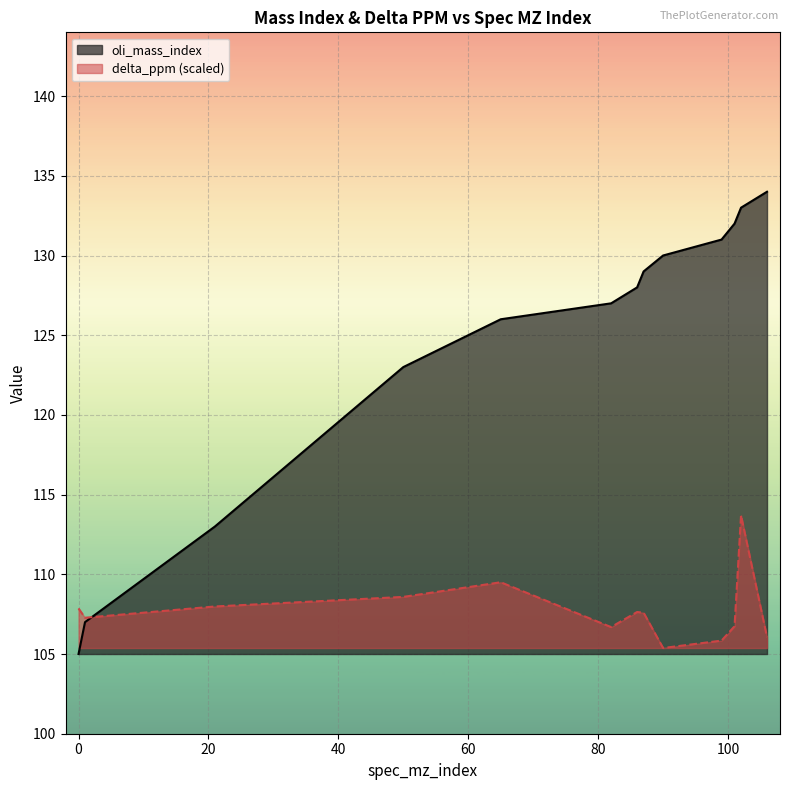

The value of oli_mass_index at 82 is 58.5. True or false?

False